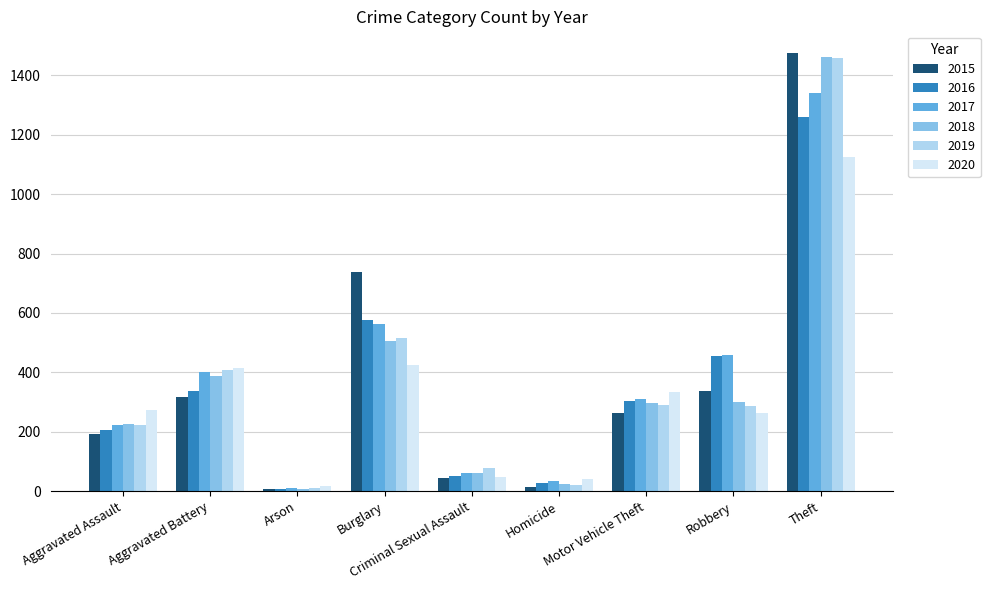

What is the sum of the 2017 values at Theft and Aggravated Battery?

1739